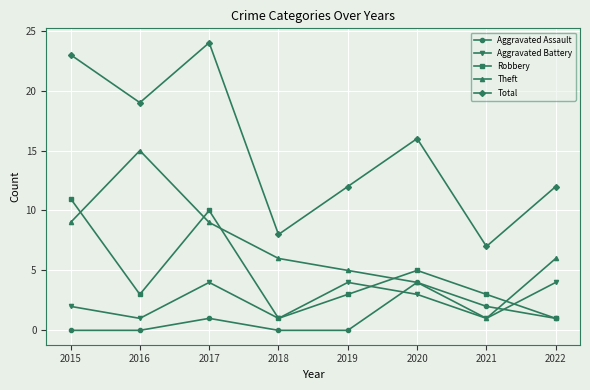

In Total, how many points are higher than both neighbors (excluding endpoints)?

2